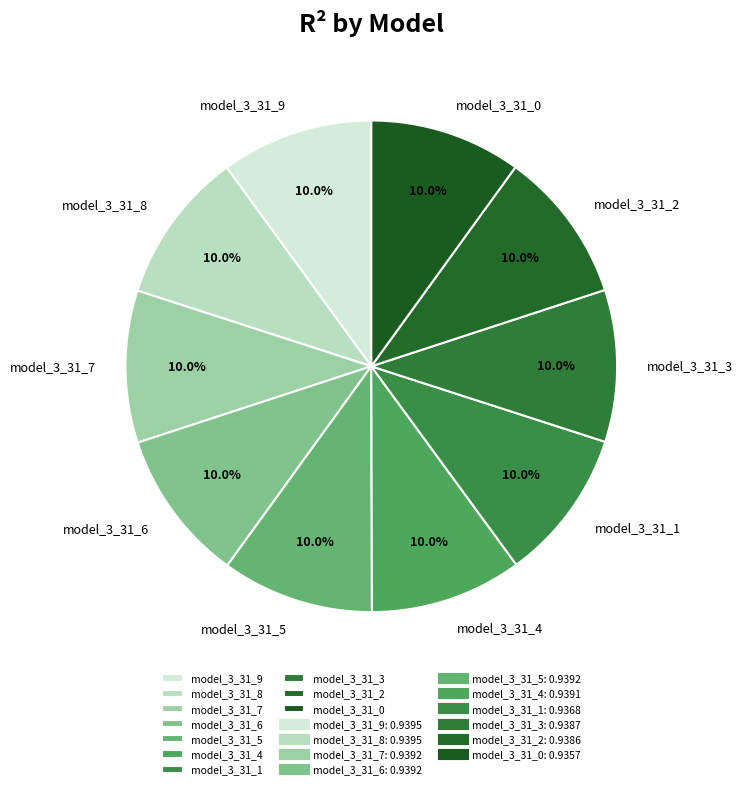

Is it true that model_3_31_1 is 16% of the pie?

False